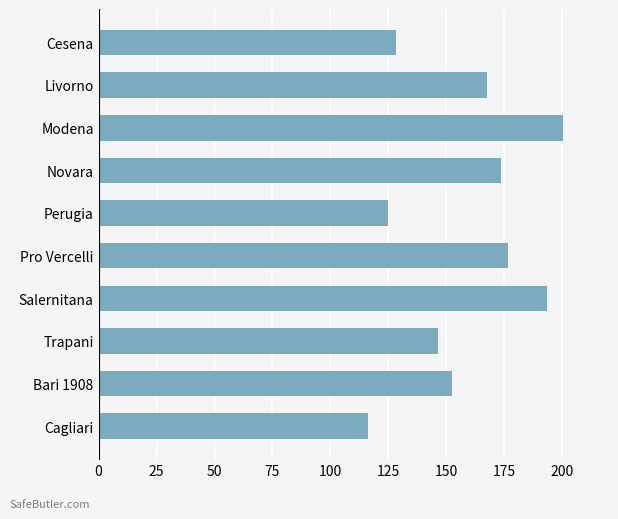

Where is the data nearest to the value 158?

Bari 1908